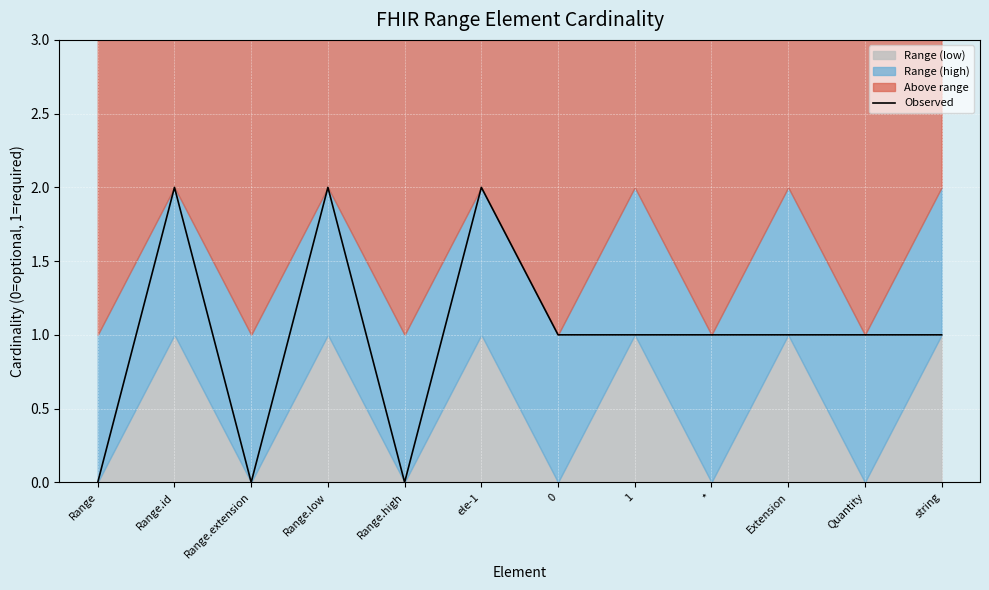

What is the sum of all values?

12